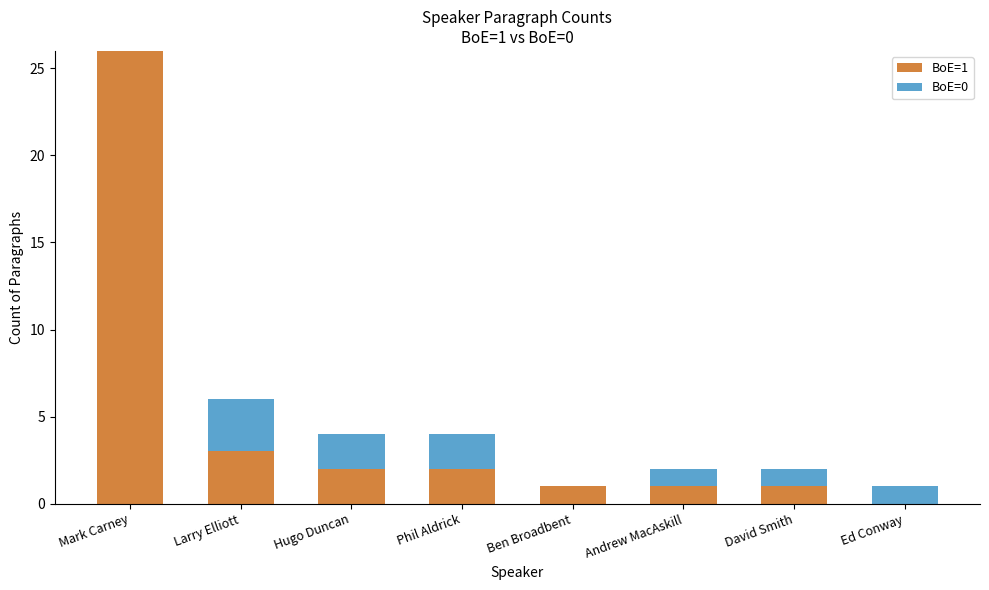

Is it true that BoE=1 equals 1 at David Smith?

True